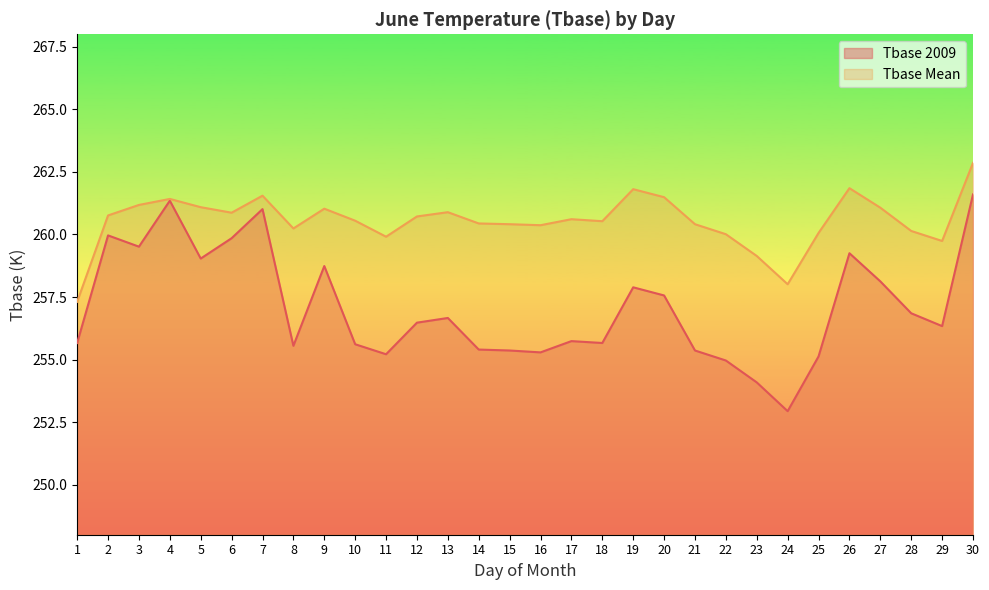

Read the value at 14.

260.4